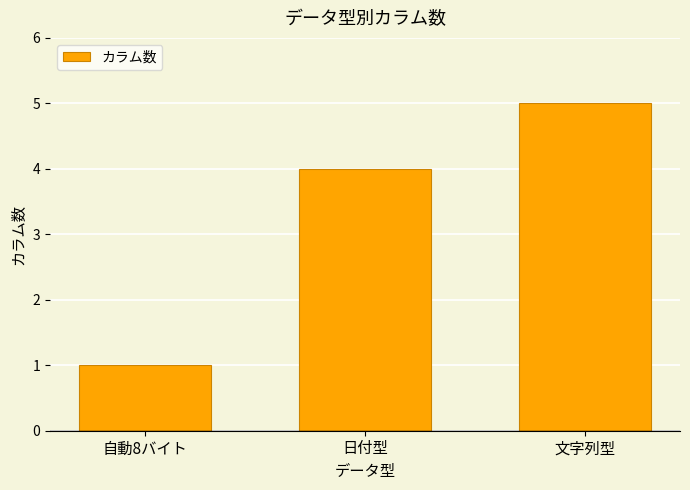

How many bars are there in total?

3